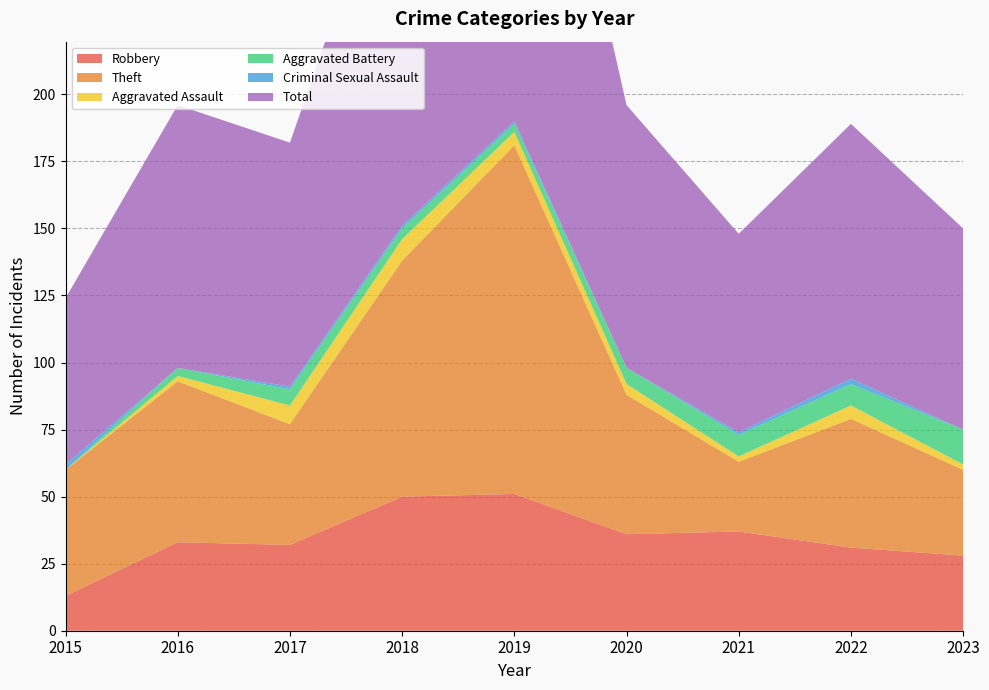

Reading left to right, list all the values displayed in this chart.

Robbery: 13	33	32	50	51	36	37	31	28
Theft: 47	60	45	88	130	52	26	48	32
Aggravated Assault: 0	2	7	8	5	4	2	5	2
Aggravated Battery: 0	3	6	4	3	6	8	8	13
Criminal Sexual Assault: 2	0	1	1	1	0	1	2	0
Total: 62	98	91	151	191	98	74	95	75